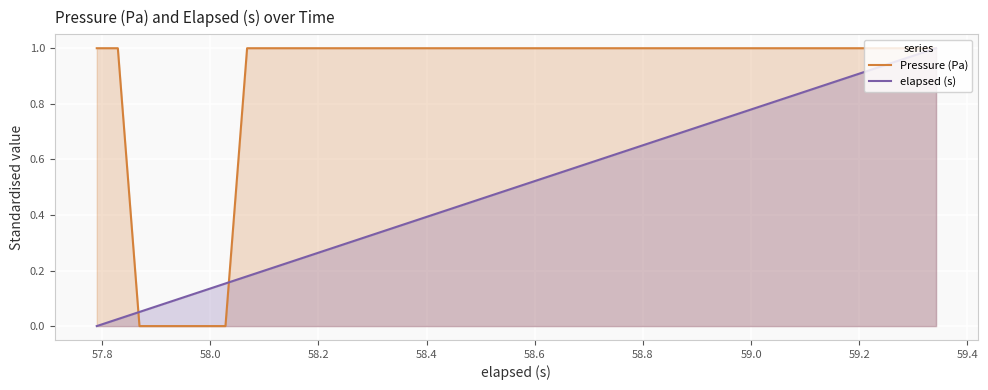

After their last crossing, which series has the higher values: Pressure (Pa) or elapsed (s)?

elapsed (s)